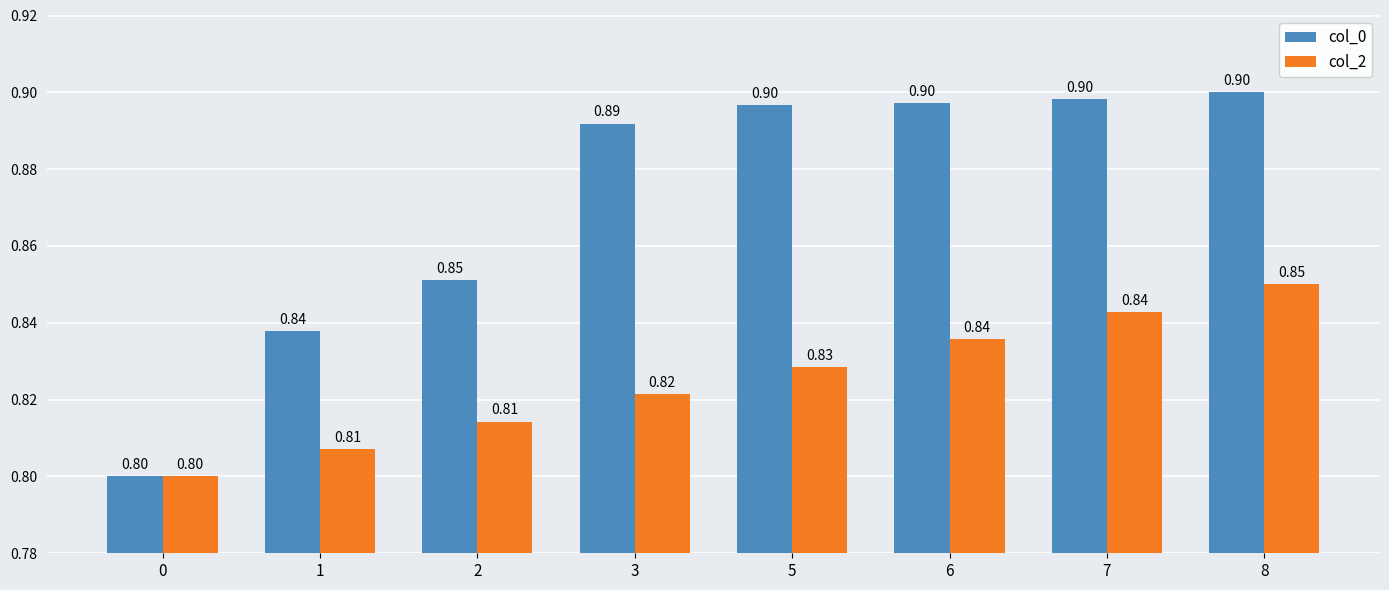

How many data points does each series have?

8